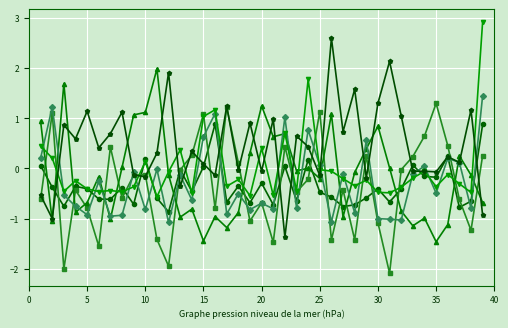

What is the maximum value shown in the chart?

2.9